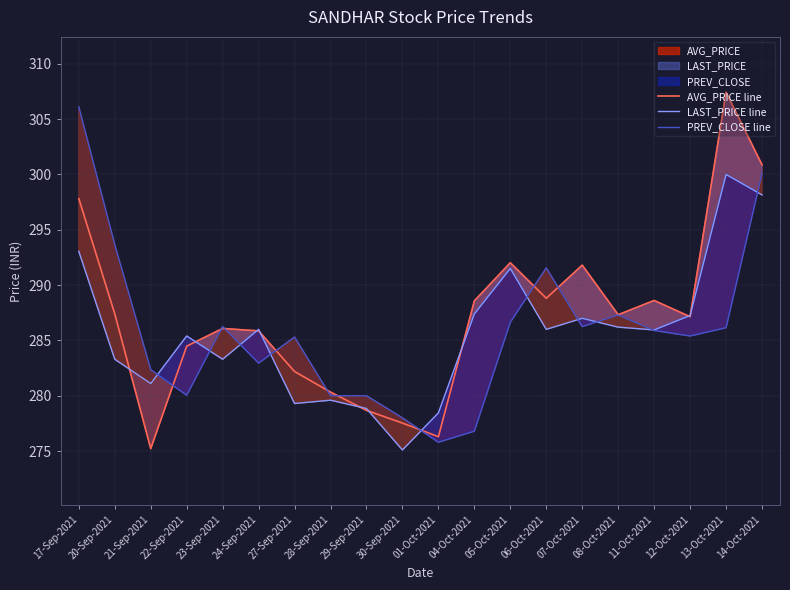

What is the value of the AVG_PRICE line point at the 11th from the left?

276.3